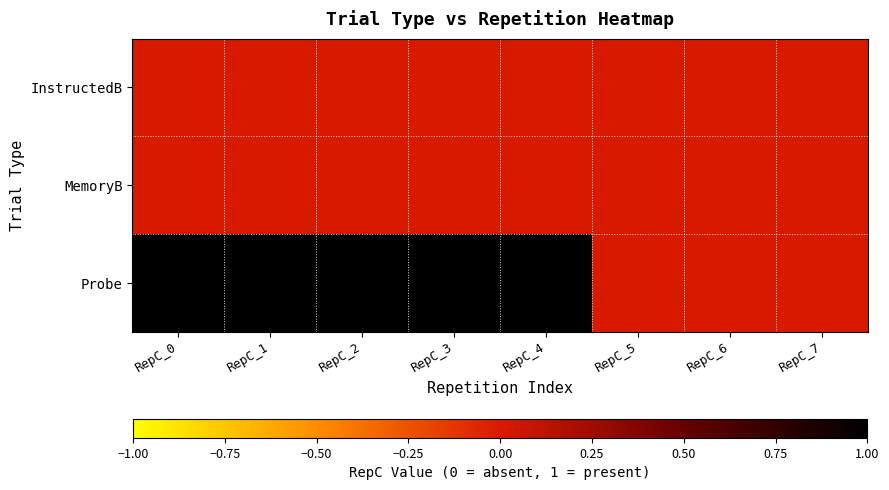

How many data points does each series have?

8